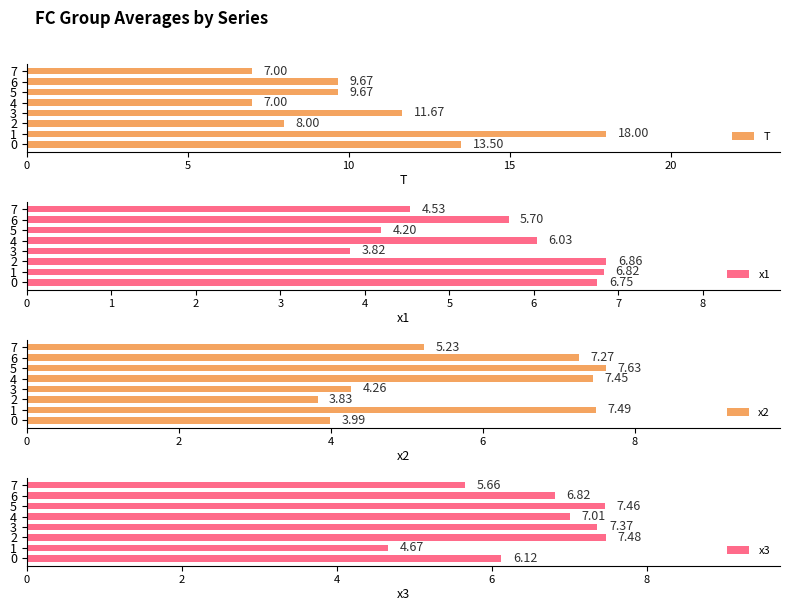

Which series has the largest total across all categories?

T